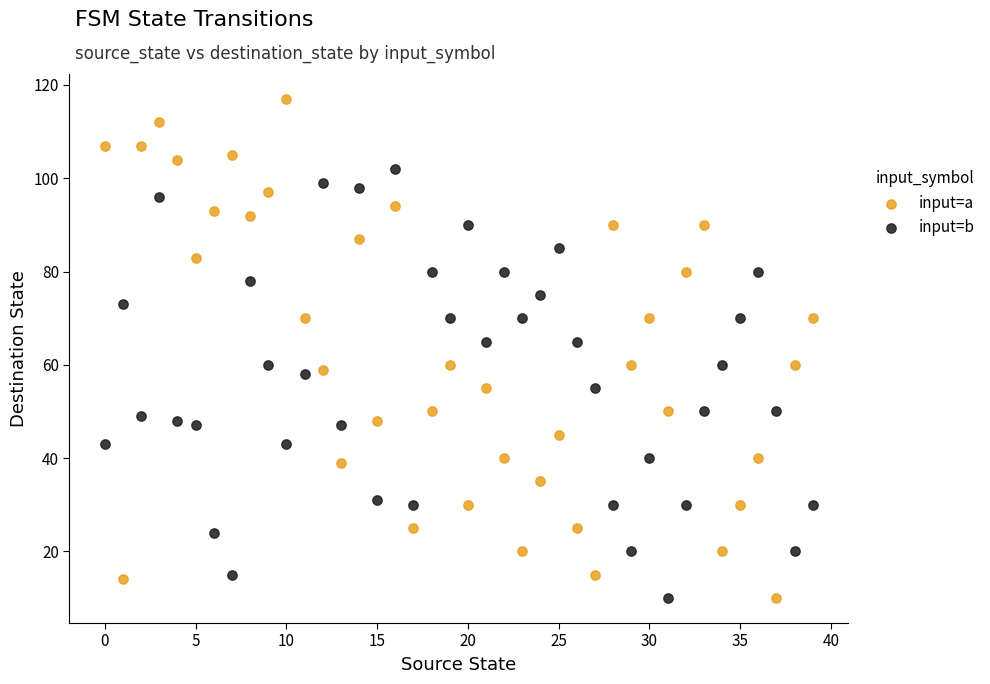

Which series reaches the maximum Y coordinate?

input=a